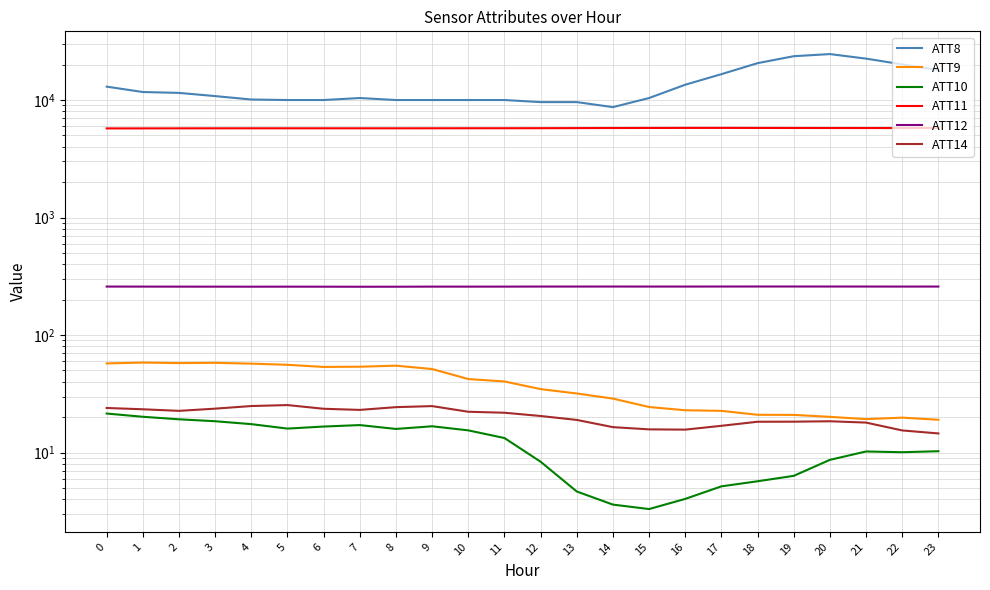

True or false: ATT12 has a value of 76.3 at 14.

False